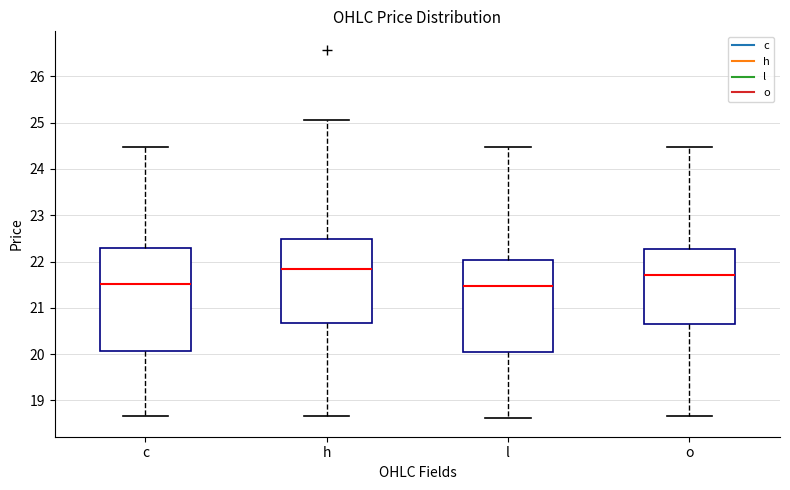

Where is the lower edge of the box for o on the y-axis? The values are not printed on the chart, so give them approximately, as read against the axis.

20.7